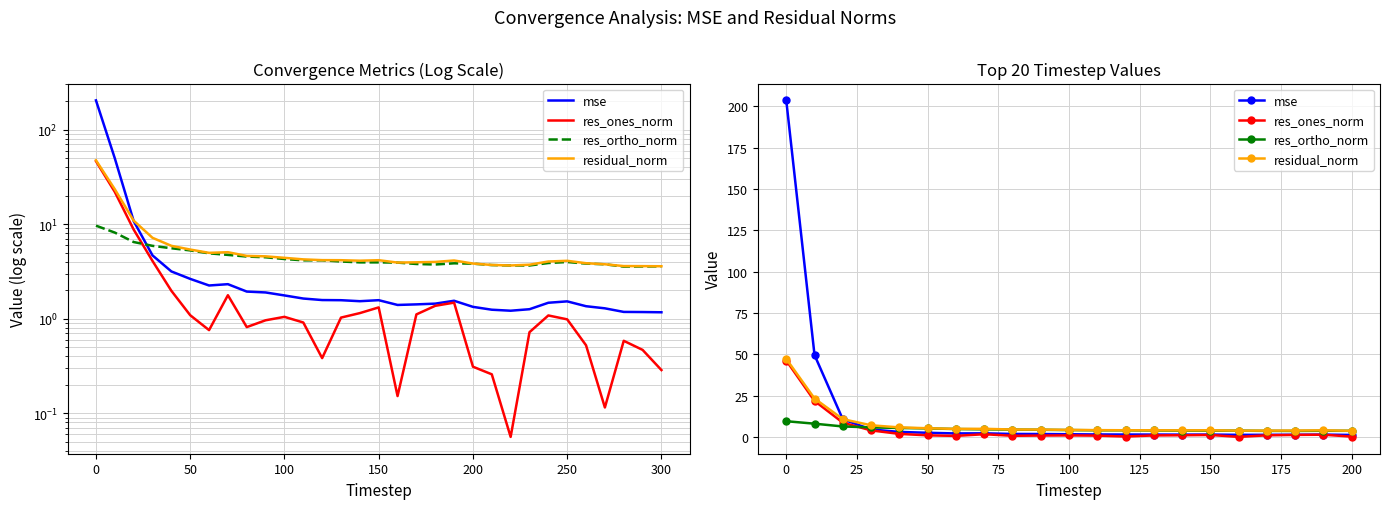

Reading left to right, extract all data points from this chart.

mse: 203.7	49.6	10.8	4.7	3.2	2.6	2.2	2.3	1.9	1.9	1.8	1.6	1.6	1.6	1.5	1.6	1.4	1.4	1.4	1.5	1.3
res_ones_norm: 46.3	21.9	8.8	4.1	2.0	1.1	0.8	1.8	0.8	1.0	1.0	0.9	0.4	1.0	1.1	1.3	0.2	1.1	1.4	1.5	0.3
res_ortho_norm: 9.6	8.1	6.5	5.9	5.6	5.3	4.9	4.7	4.5	4.5	4.3	4.1	4.1	4.0	3.9	3.9	3.9	3.8	3.7	3.9	3.8
residual_norm: 47.3	23.4	10.9	7.2	5.9	5.4	5.0	5.0	4.6	4.6	4.4	4.2	4.2	4.2	4.1	4.2	3.9	3.9	4.0	4.1	3.8